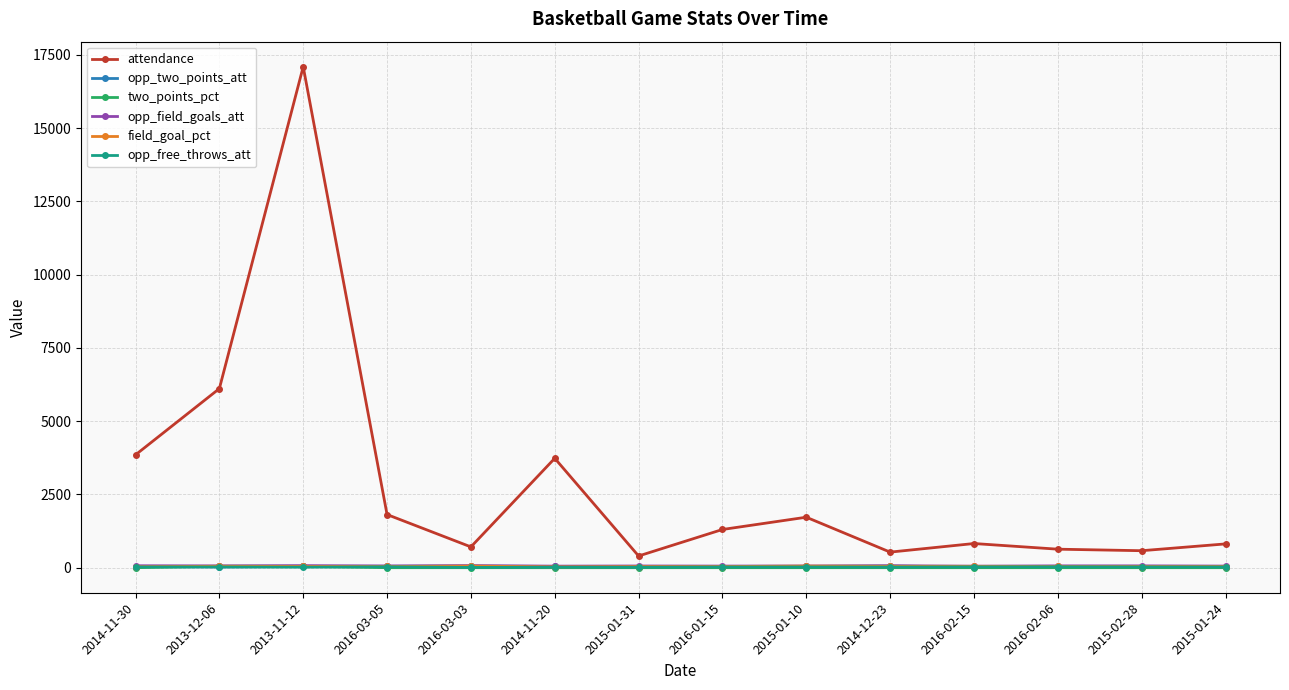

True or false: two_points_pct has more than 0 points higher than both neighbors.

True